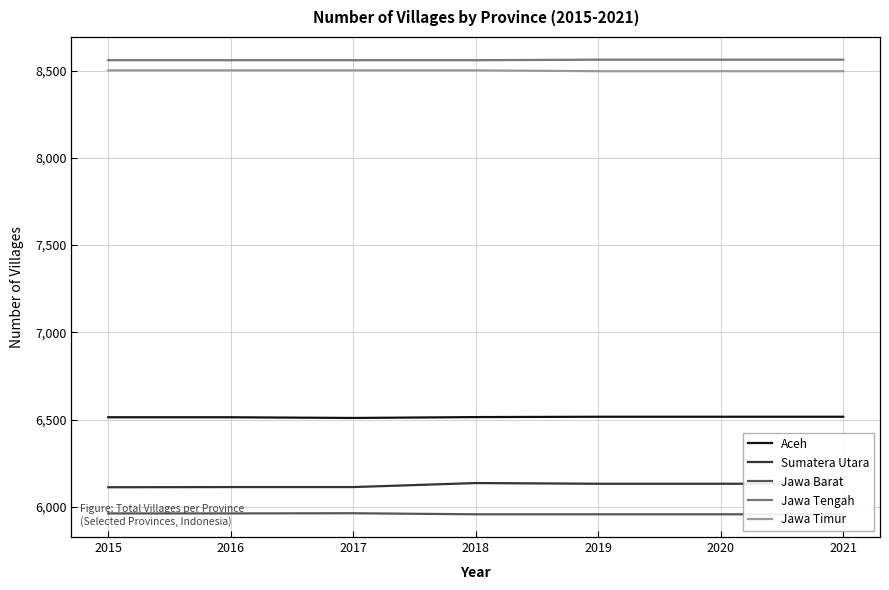

Where is Jawa Barat nearest to the value 5960?

2015